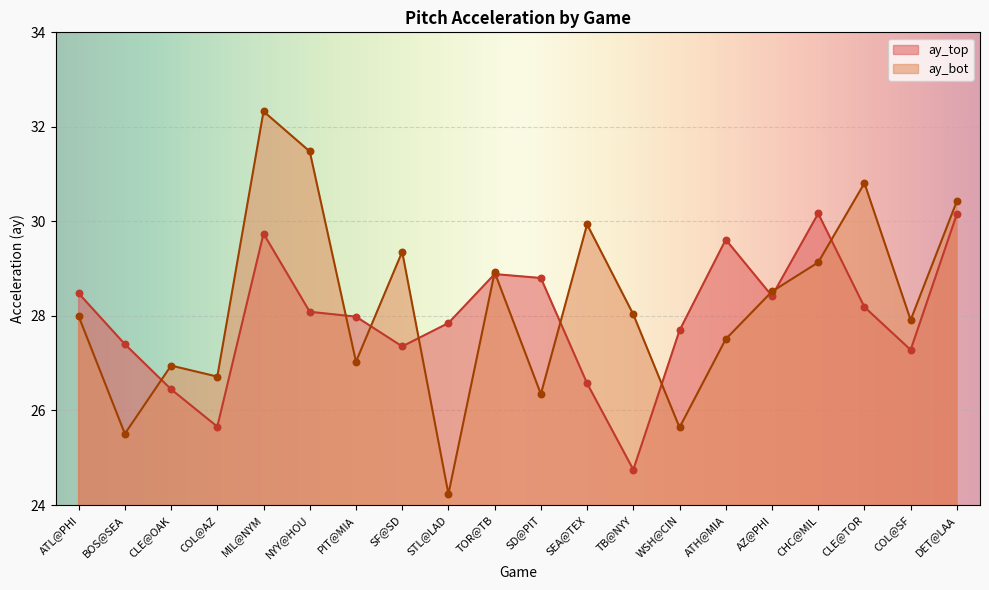

Is the value of ay_top at SF@SD greater than the value of ay_bot at TB@NYY?

No